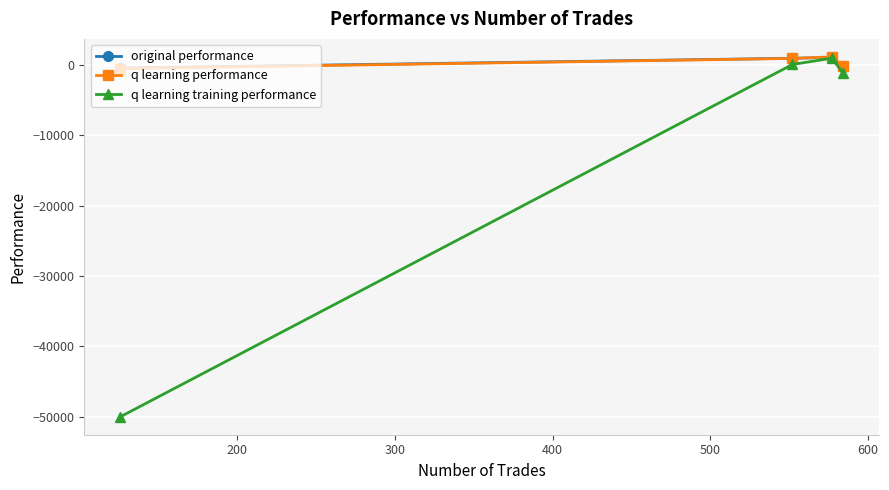

What is the difference between the maximum and second lowest values in the q learning training performance series?

2081.1